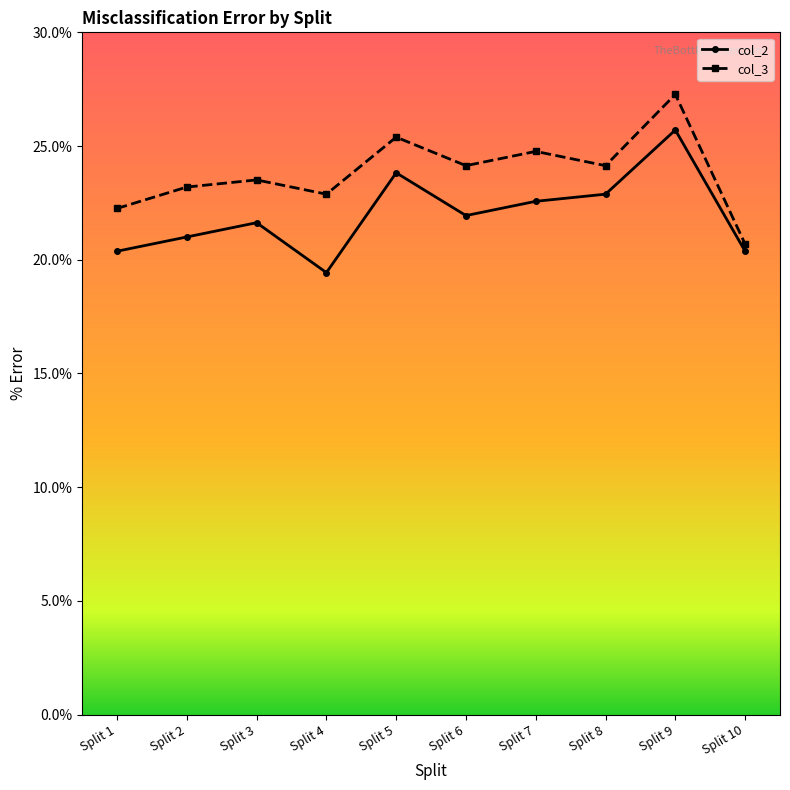

How many interior local valleys does the col_3 series have?

3